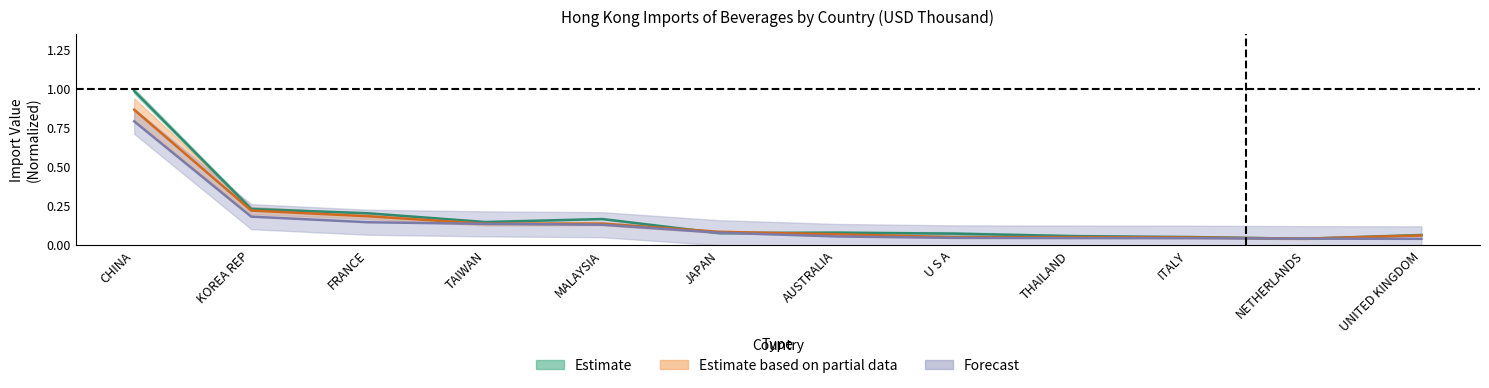

What is the maximum value shown in the chart?

1.0